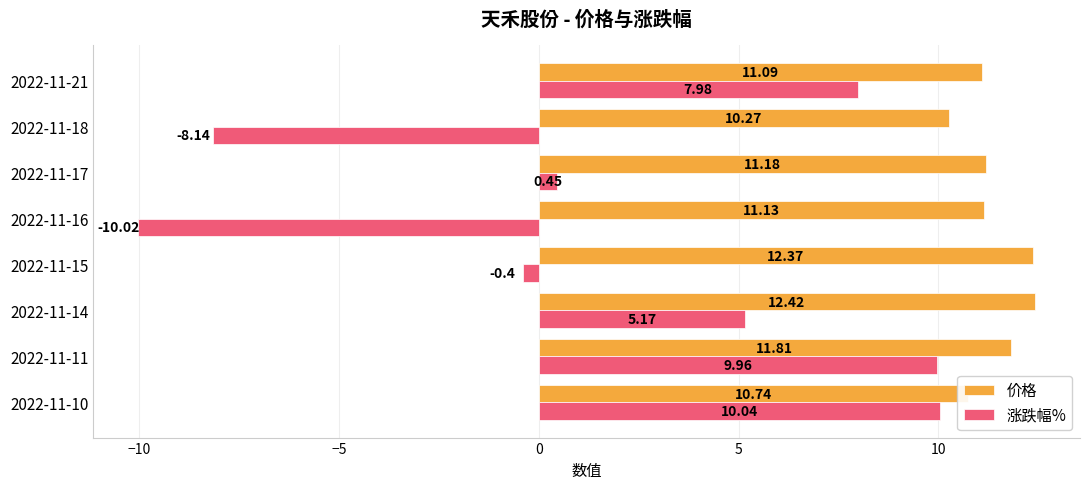

What is the total value across all series at 2022-11-14?

17.6